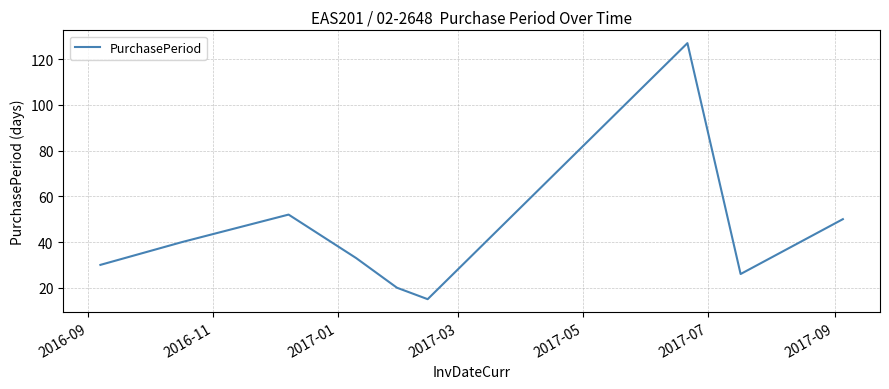

What is the difference between the maximum and minimum values?

112